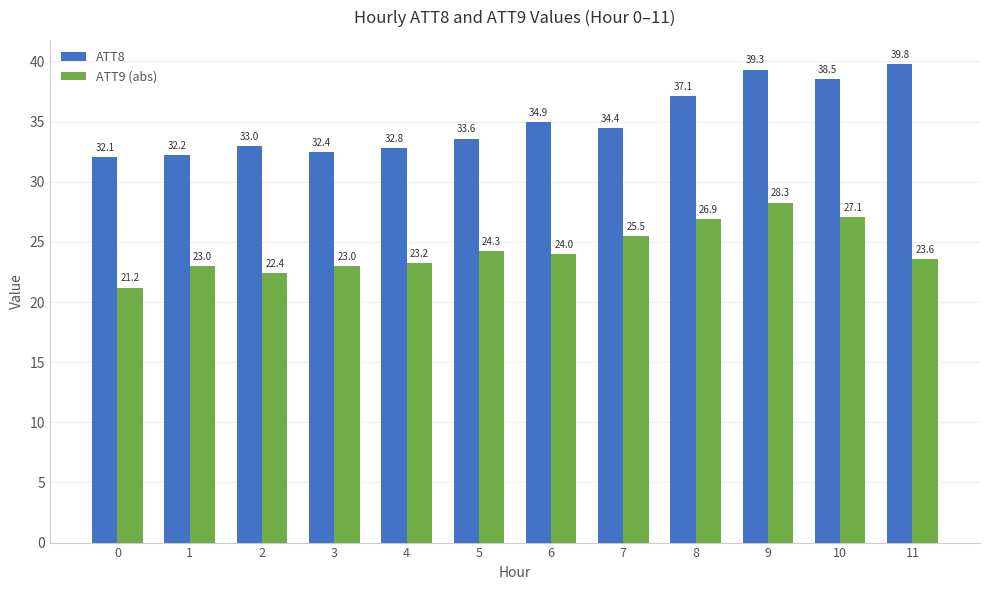

What is the difference between the maximum and minimum values in the ATT8 series?

7.7